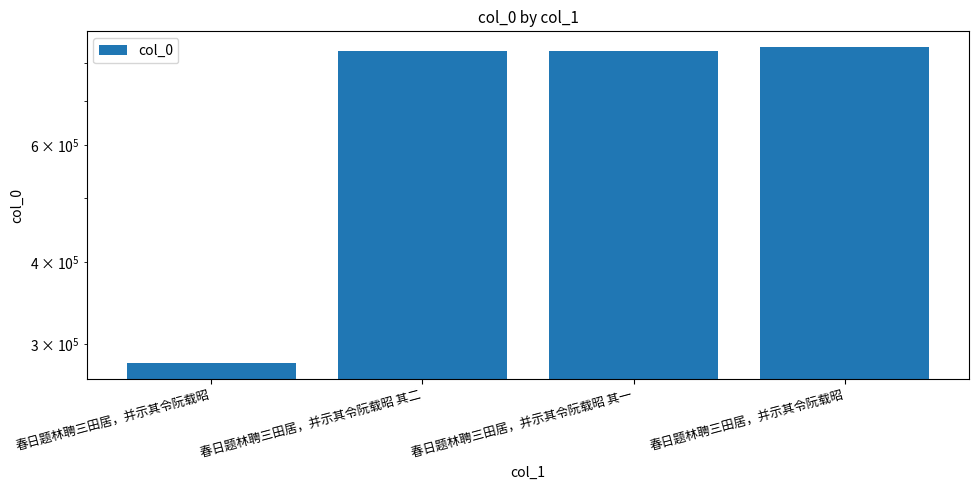

List the labels in order of value, smallest first.

春日题林聘三田居，并示其令阮载昭, 春日题林聘三田居，并示其令阮载昭 其一, 春日题林聘三田居，并示其令阮载昭 其二, 春日题林聘三田居，并示其令阮载昭